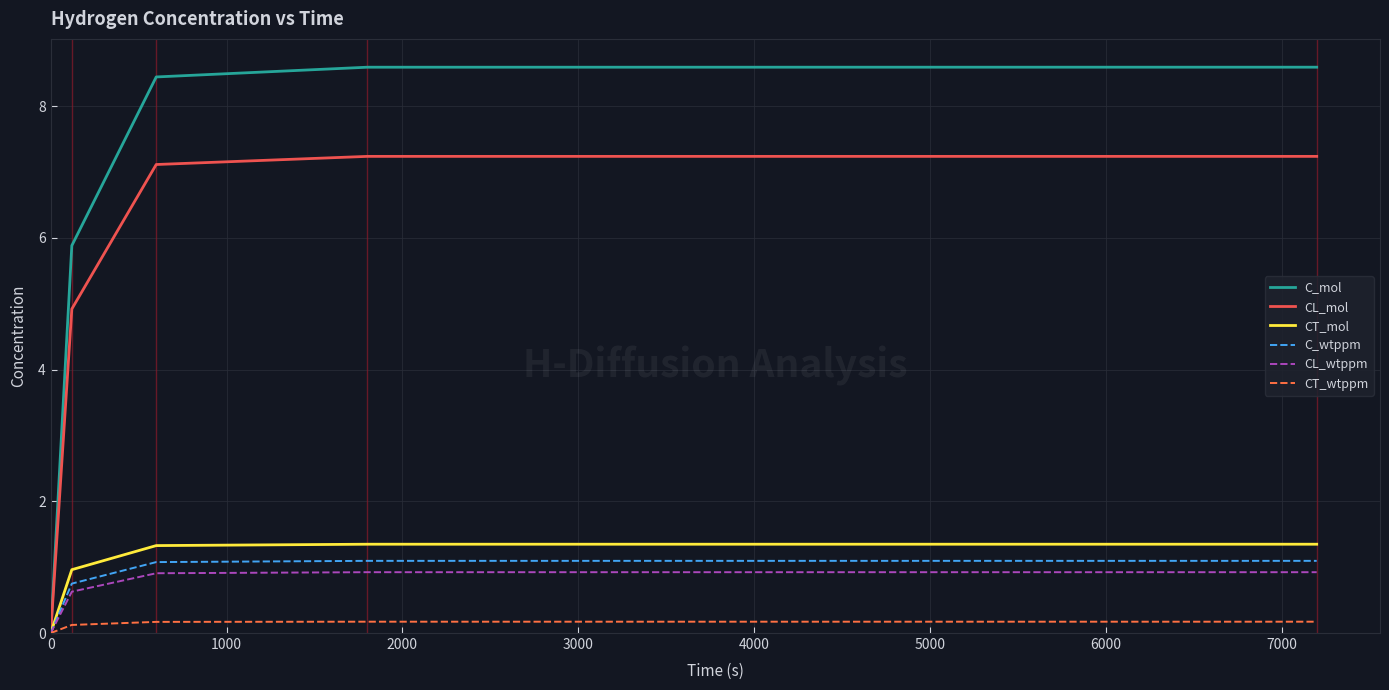

Which series has the largest total across all categories?

C_mol